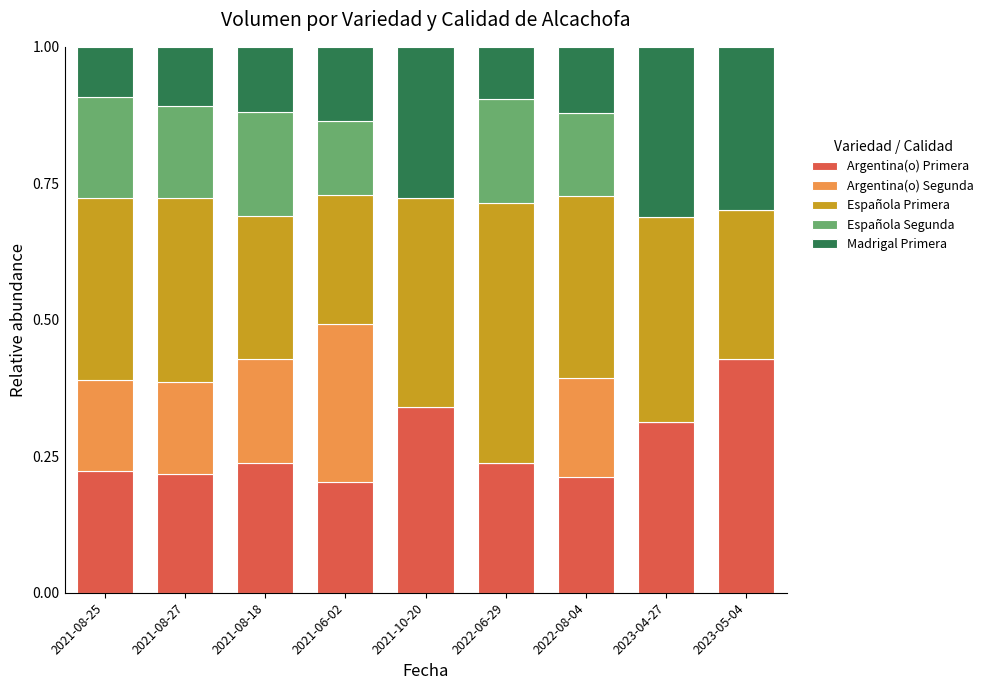

What is the total value across all series at 2021-06-02?

1.0